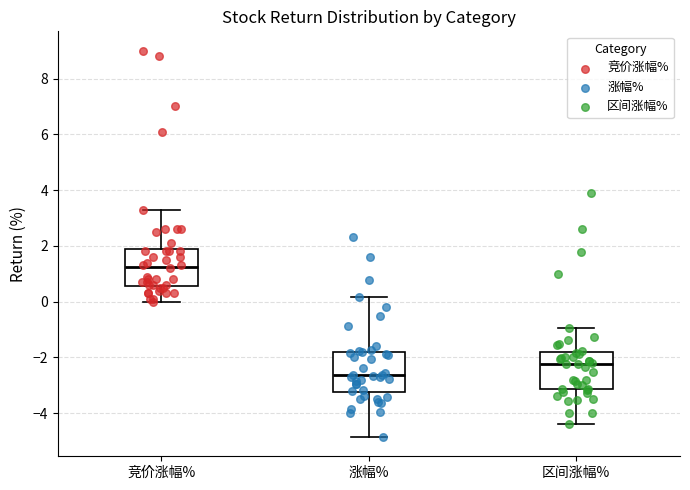

Where does the median line of the box for 区间涨幅% sit on the y-axis? The values are not printed on the chart, so give them approximately, as read against the axis.

-2.2